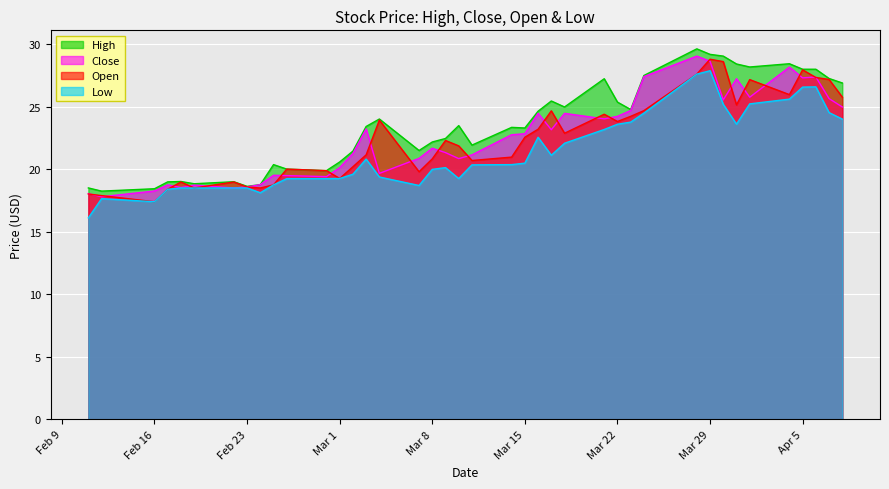

Is the value of Low at 2016-03-09 greater than the value of Open at 2016-03-17?

No